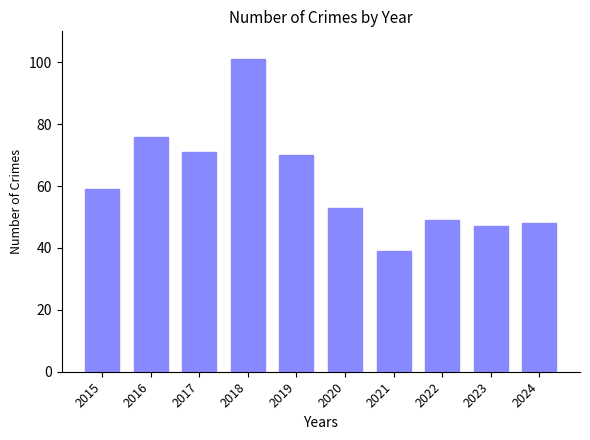

What is the change in value from 2021 to 2022?

+10